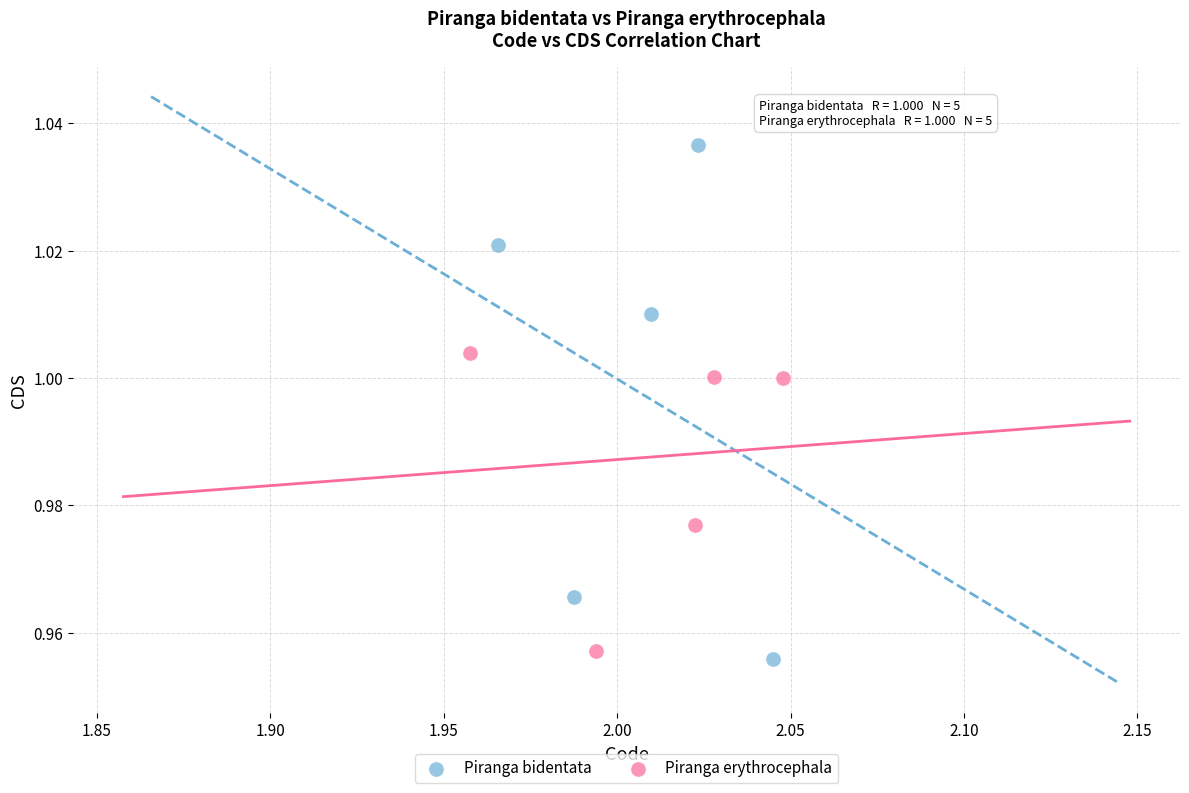

Which series contains the highest Y value?

Piranga bidentata